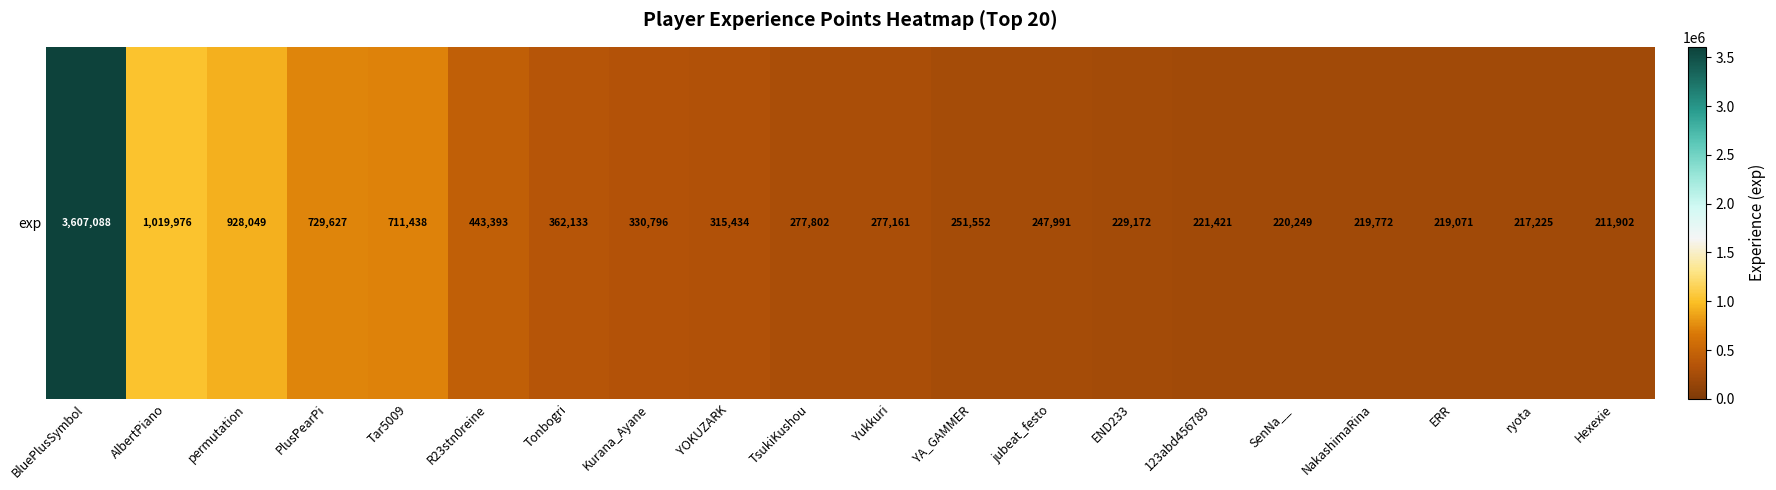

Which label corresponds to the smallest value in the chart?

Hexexie